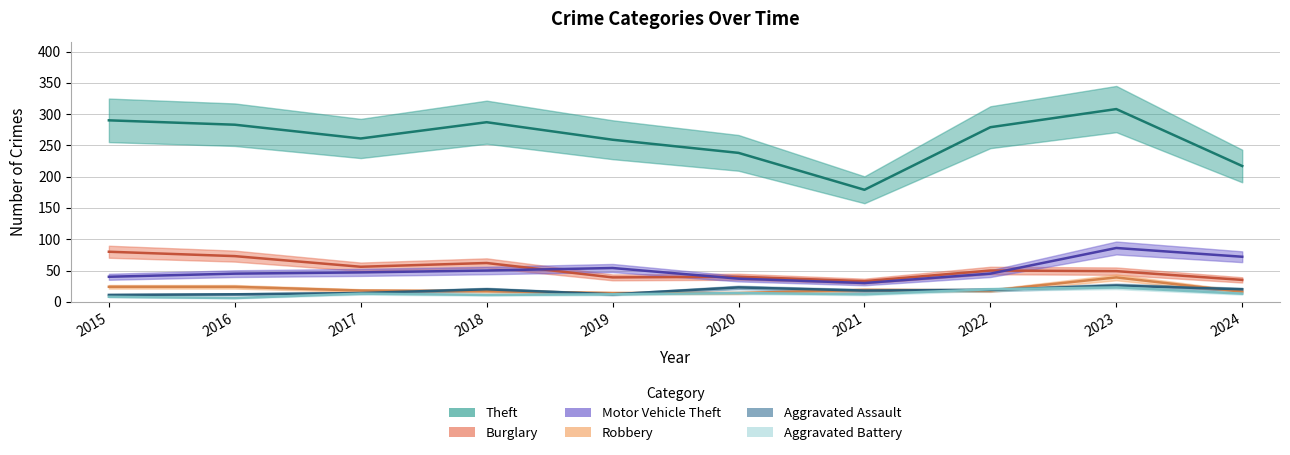

At which category does the chart reach its peak across all series?

2023